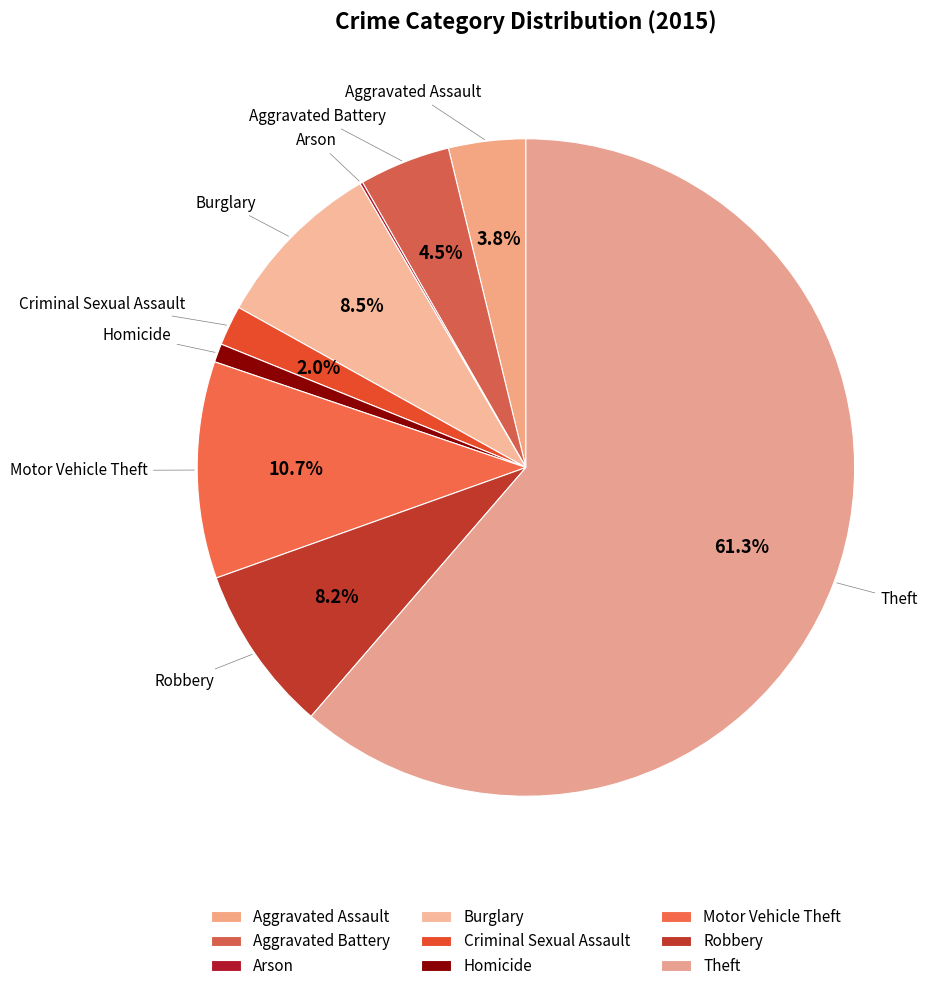

To the nearest percent, what portion does Theft represent?

61%